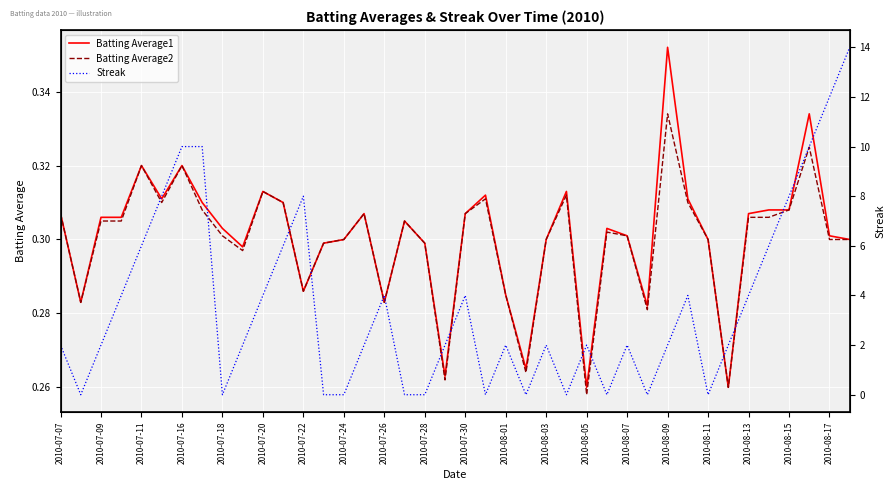

What are all the series names shown in the legend?

Batting Average1, Batting Average2, Streak